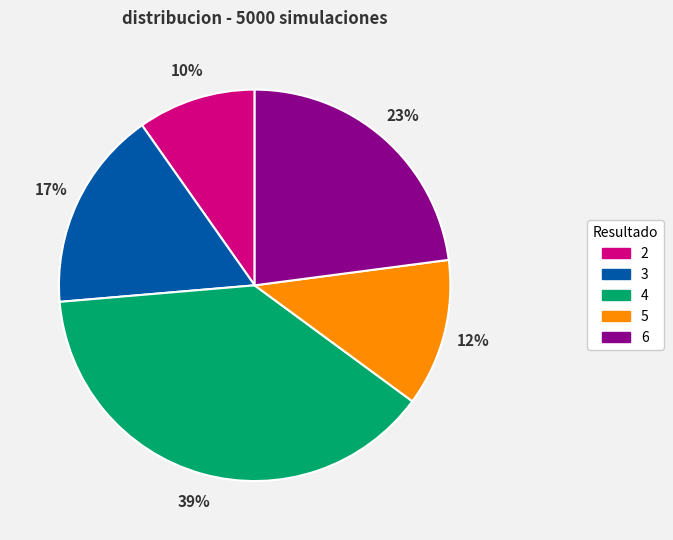

To the nearest percent, what percentage of the pie is 2?

10%